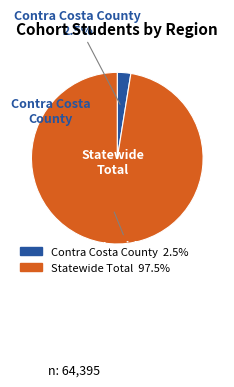

True or false: Contra Costa County accounts for 14% of the total.

False